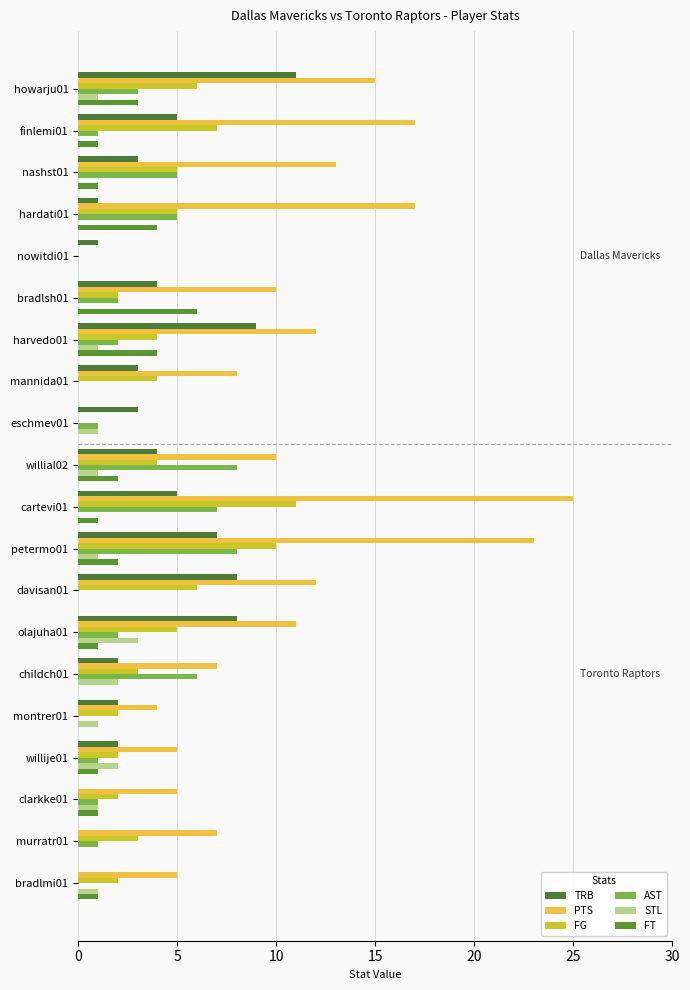

How many series are shown in this chart?

6